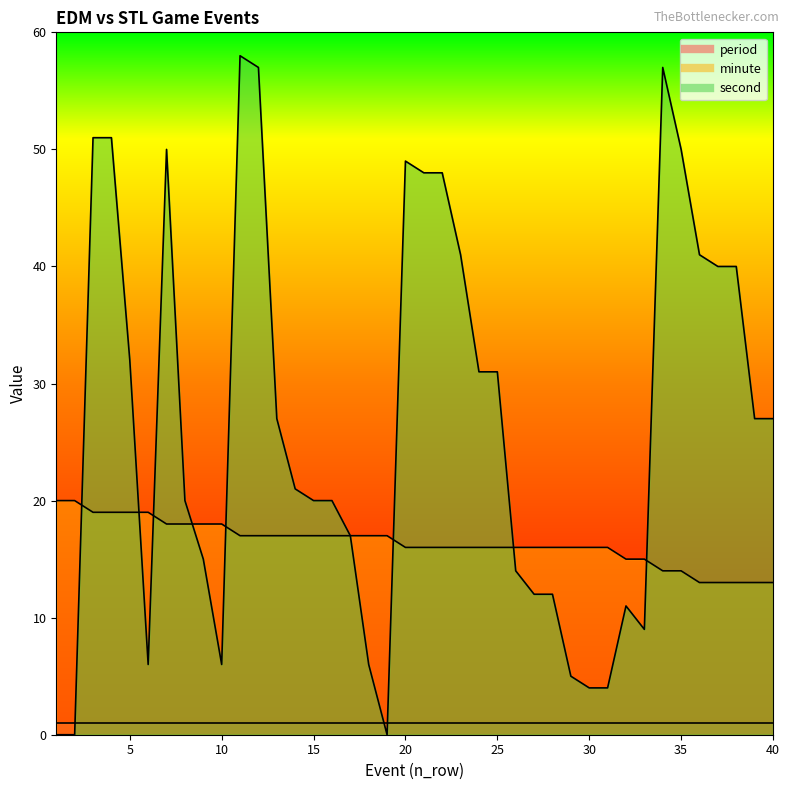

Is it true that minute equals 15 at 33?

True